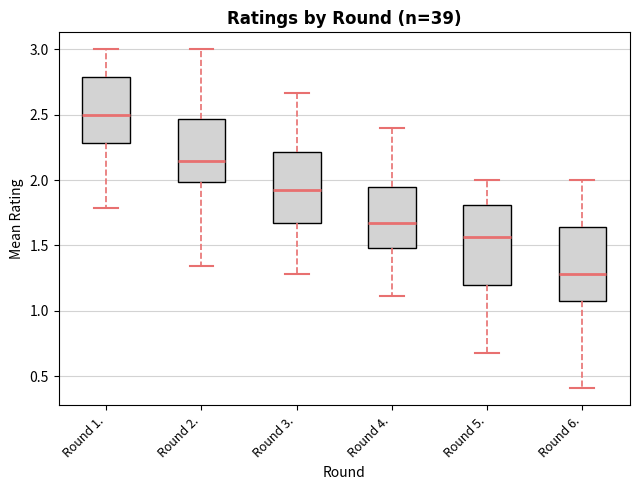

Reading left to right, transcribe this box plot: for each box, give where its median line is, the range the box spans, and where its two whiskers end, as read against the y-axis. The values are not printed on the chart, so give them approximately, as read against the axis.

Round 1.: median 2.50, box 2.30 to 2.80, whiskers 1.80 to 3.00
Round 2.: median 2.15, box 2.00 to 2.45, whiskers 1.35 to 3.00
Round 3.: median 1.95, box 1.70 to 2.20, whiskers 1.30 to 2.65
Round 4.: median 1.70, box 1.50 to 1.95, whiskers 1.10 to 2.40
Round 5.: median 1.55, box 1.20 to 1.80, whiskers 0.70 to 2.00
Round 6.: median 1.30, box 1.05 to 1.65, whiskers 0.40 to 2.00